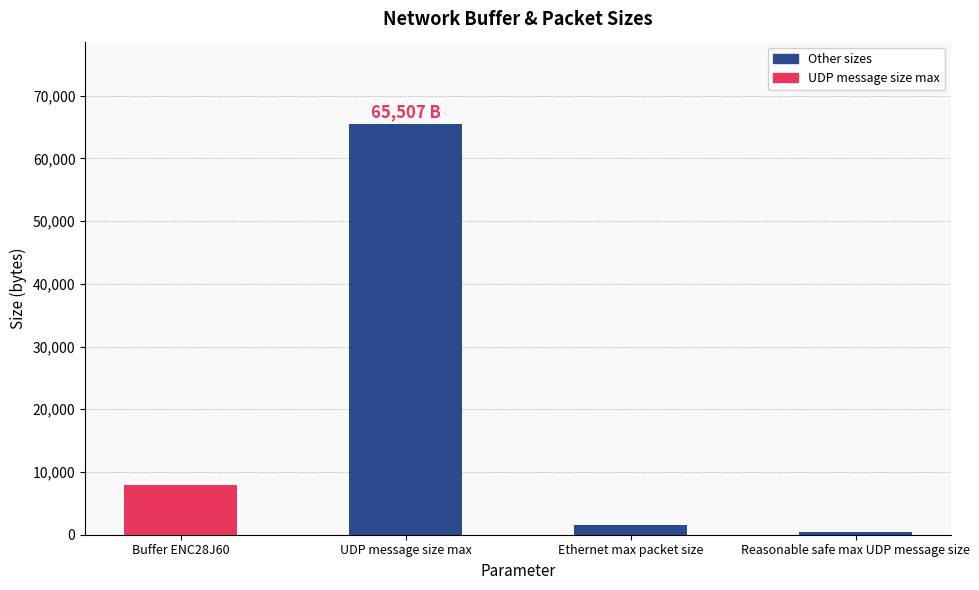

How many data points are less than 8000?

2